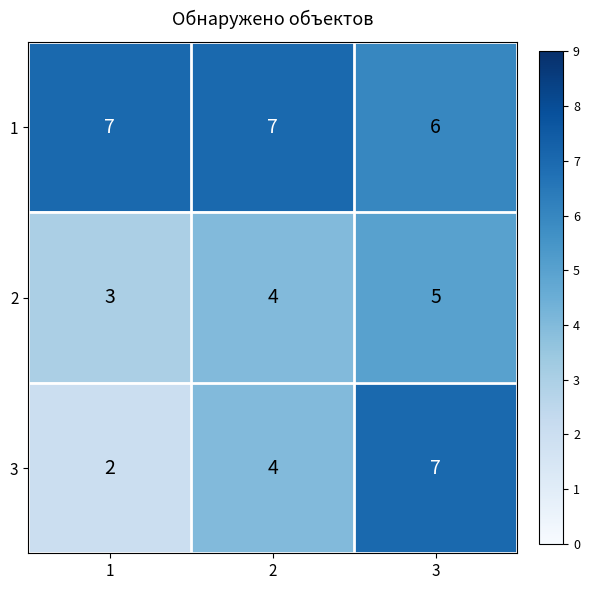

Reading left to right, extract all data points from this chart.

1: 7	7	6
2: 3	4	5
3: 2	4	7